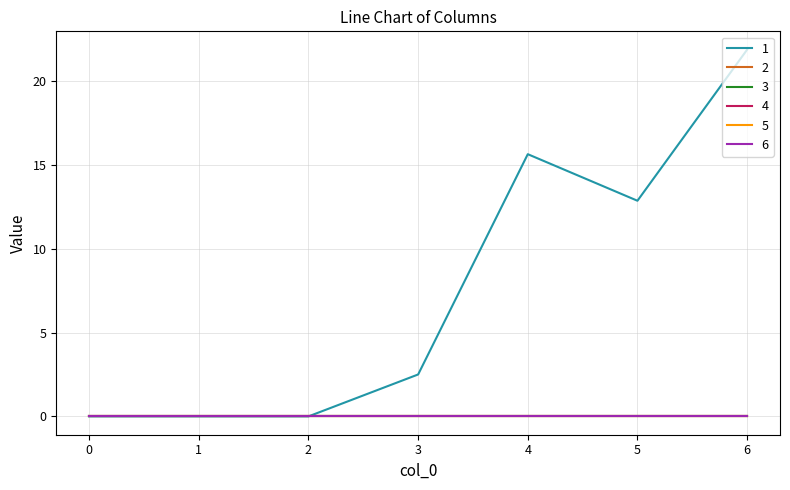

True or false: 4 has more than 0 interior local peaks.

False